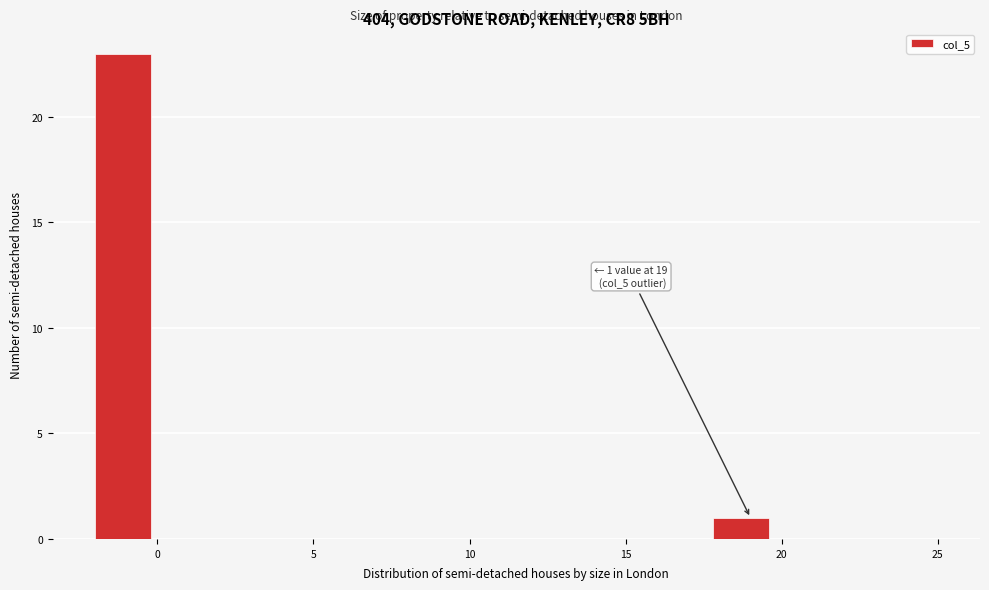

Around what value on the x-axis is the tallest bar? Give the approximate position of its centre, as read against the axis.

-1.0